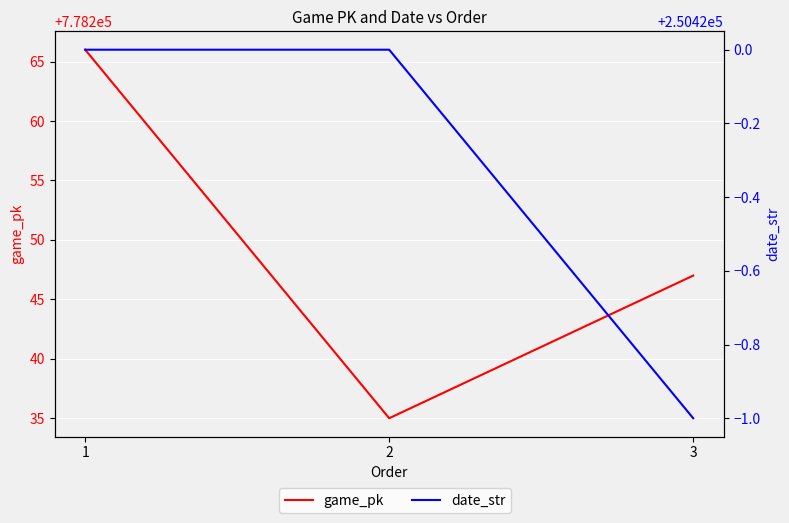

Which series changed the most between 2 and 3?

game_pk